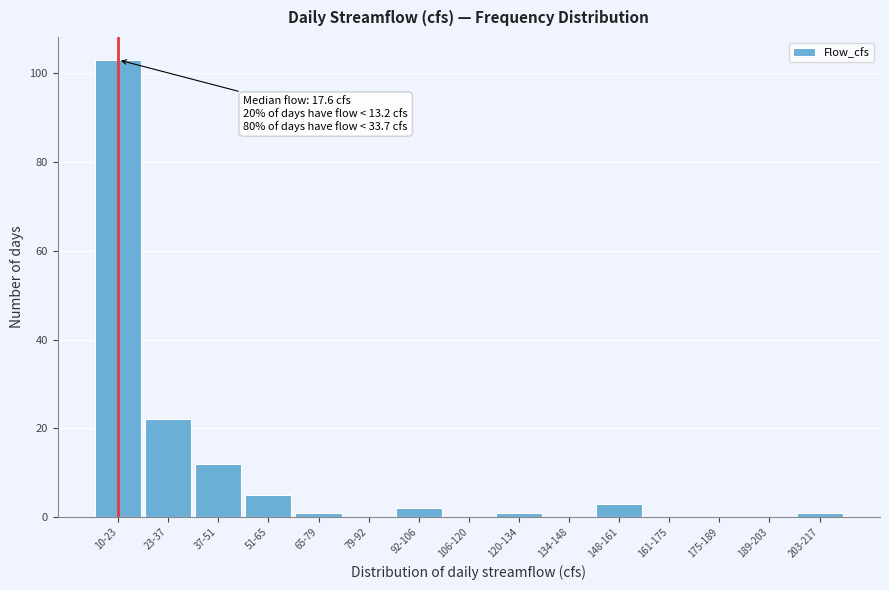

Reading left to right, extract all data points from this chart.

10-23=103	23-37=22	37-51=12	51-65=5	65-79=1	79-92=0	92-106=2	106-120=0	120-134=1	134-148=0	148-161=3	161-175=0	175-189=0	189-203=0	203-217=1